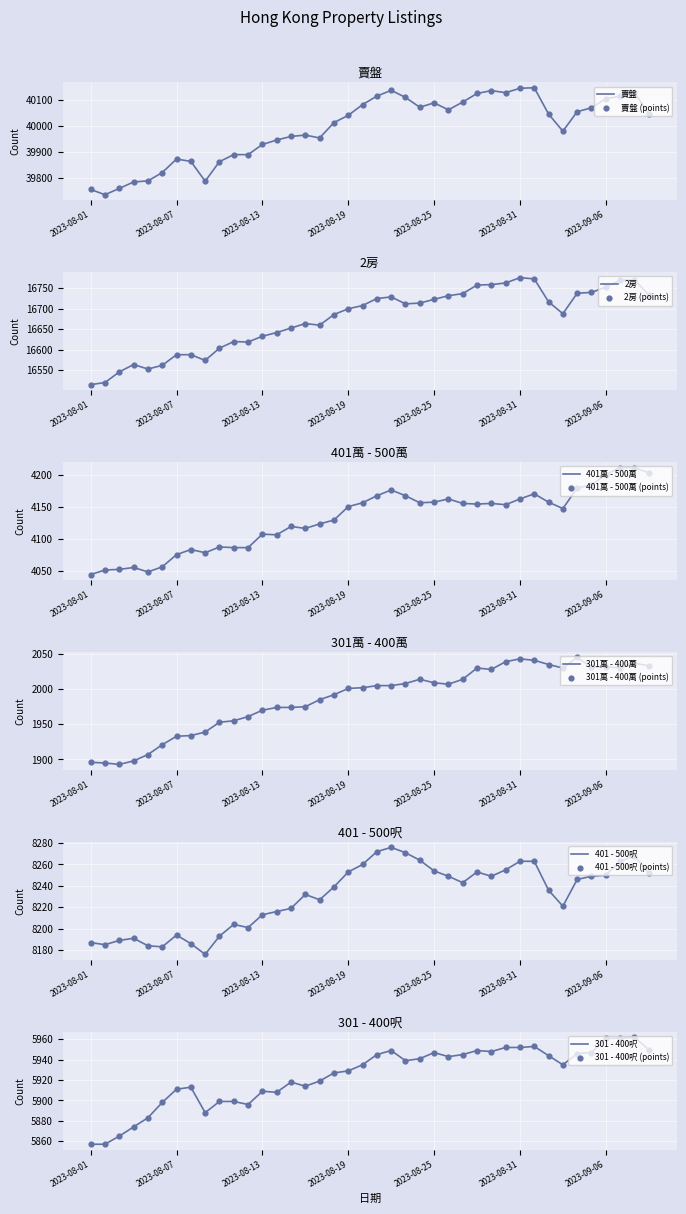

Which series contains the lowest Y value?

301萬 - 400萬